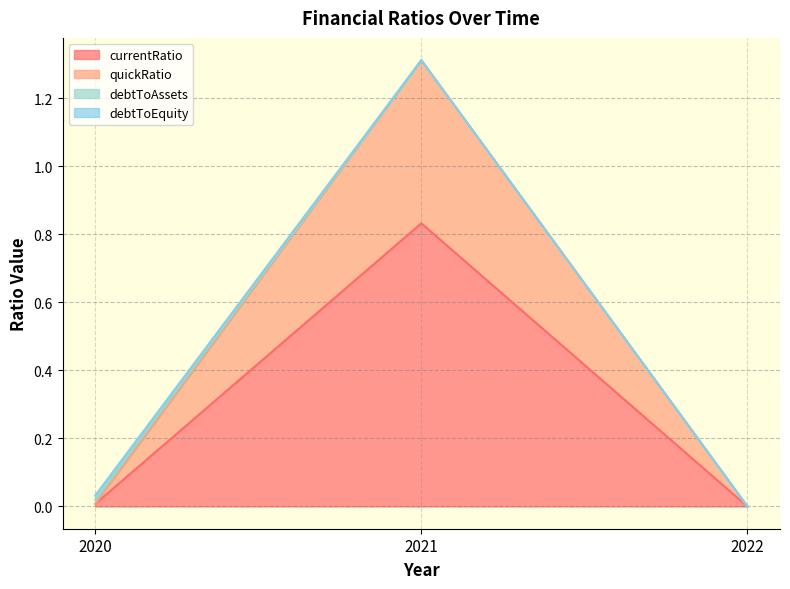

Which category has the highest value in the currentRatio series?

2021